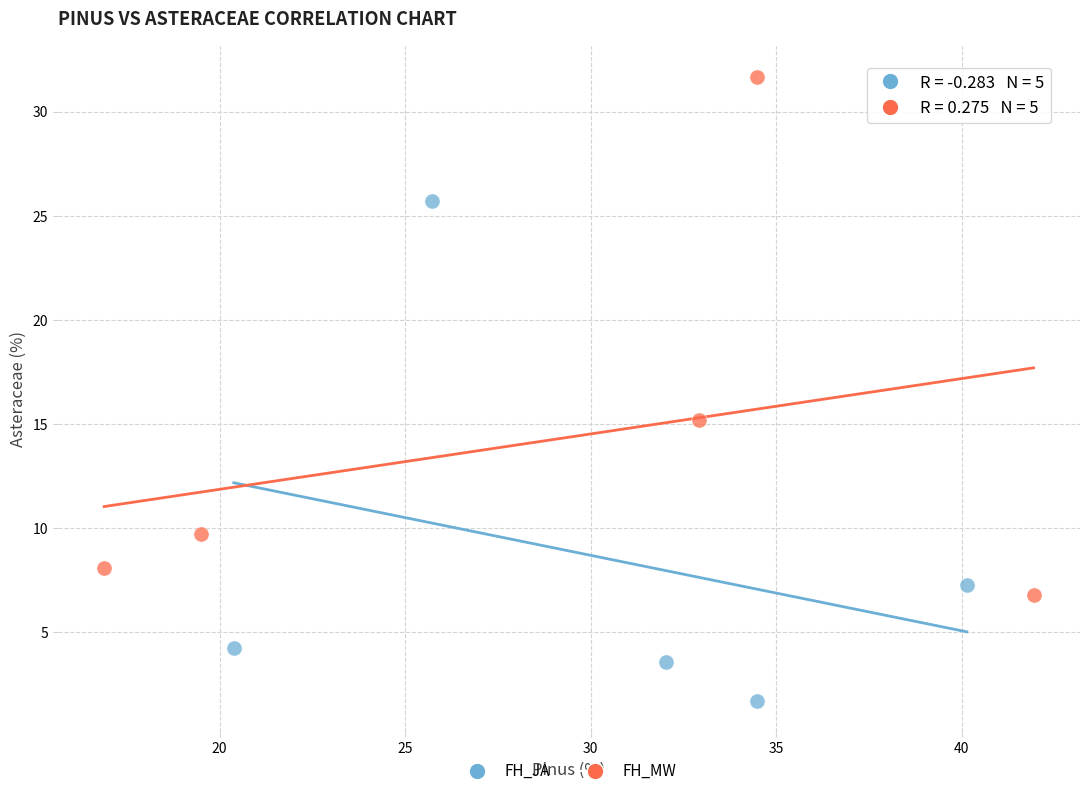

Which series contains the lowest Y value?

FH_JA